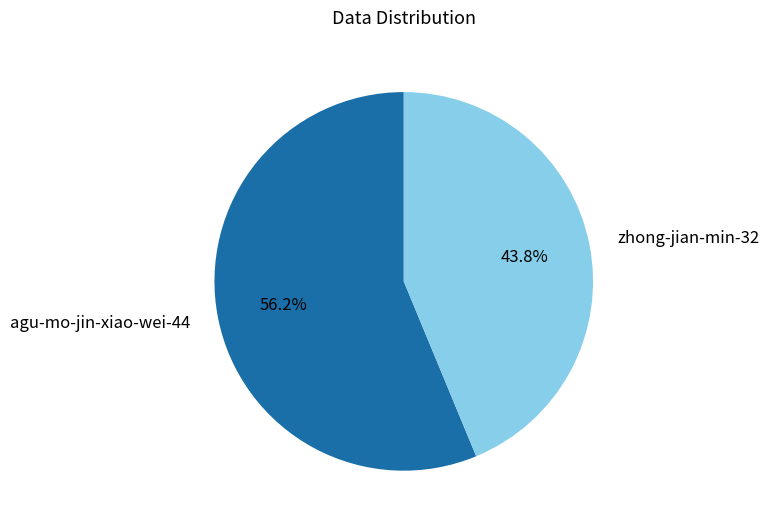

Rank the categories by value from lowest to highest.

zhong-jian-min-32, agu-mo-jin-xiao-wei-44